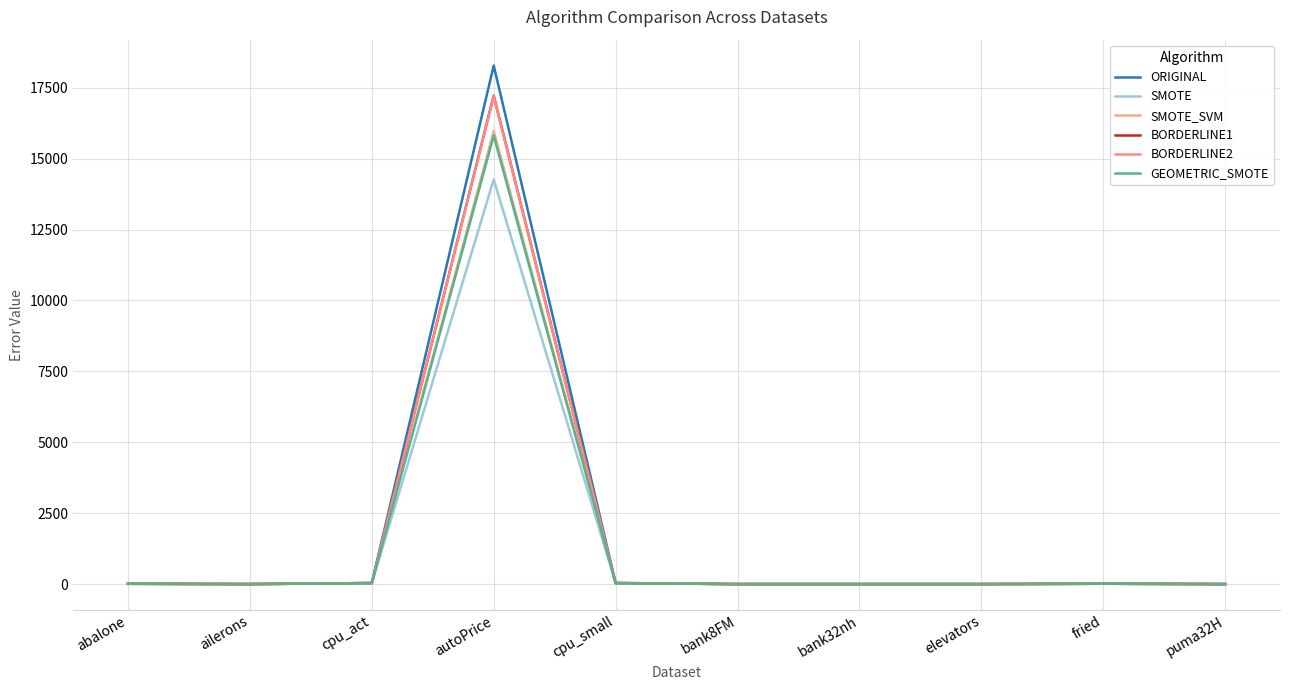

What is the difference between the highest and lowest values at autoPrice?

4013.6